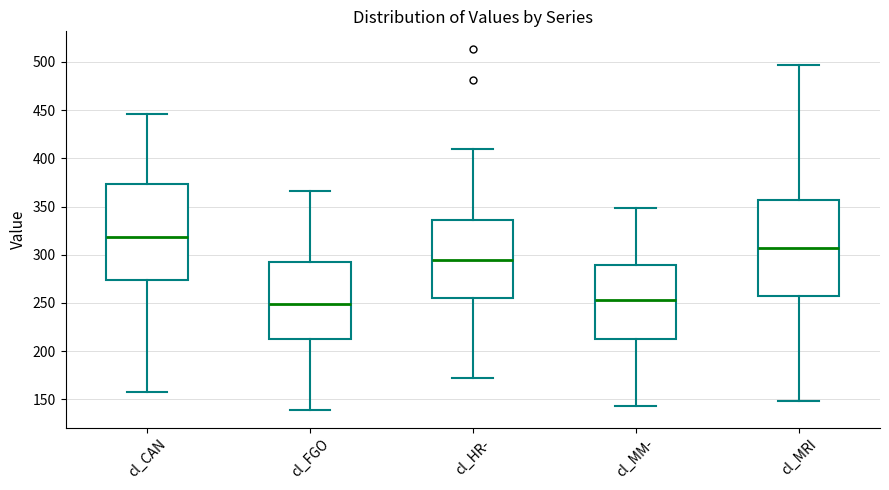

Reading left to right, read every box against the y-axis: the position of its median line, the range the box covers, and the ends of its whiskers. The values are not printed on the chart, so give them approximately, as read against the axis.

cl_CAN: median 320, box 275 to 375, whiskers 155 to 445
cl_FGO: median 250, box 215 to 290, whiskers 140 to 365
cl_HR-: median 295, box 255 to 335, whiskers 170 to 410
cl_MM-: median 255, box 215 to 290, whiskers 145 to 350
cl_MRI: median 305, box 255 to 355, whiskers 150 to 495